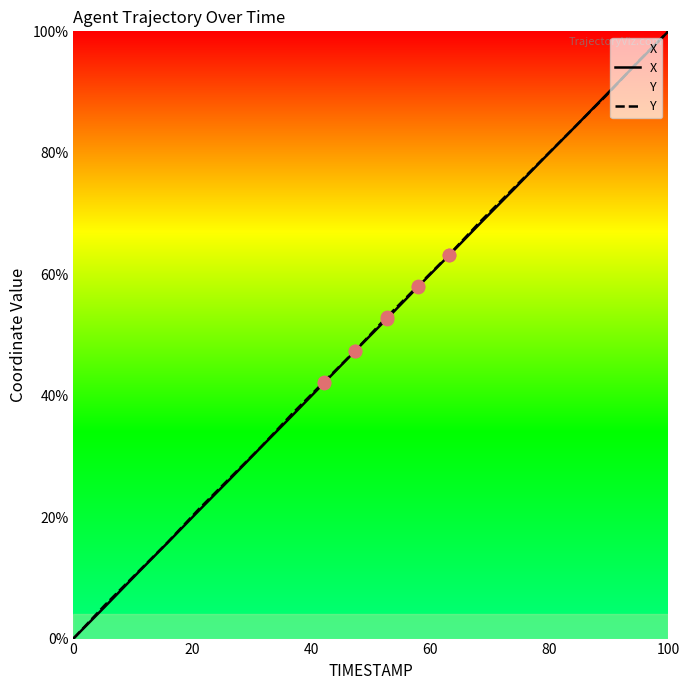

Which series has the largest total across all categories?

Y